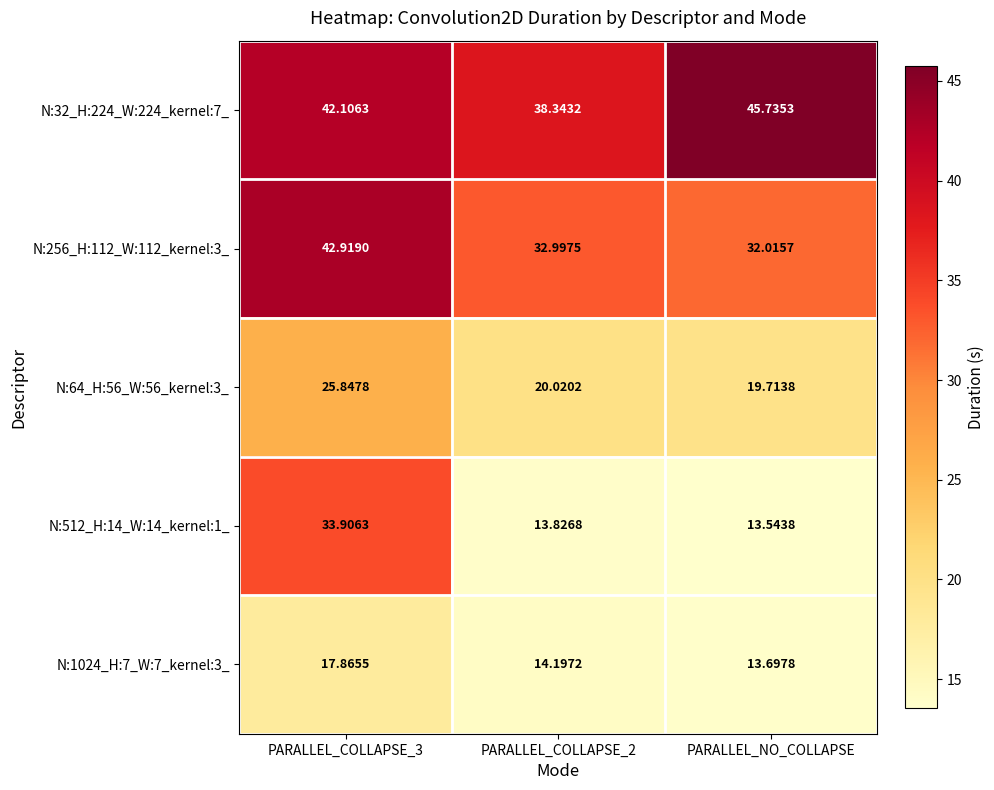

At which category does the chart reach its minimum across all series?

PARALLEL_NO_COLLAPSE